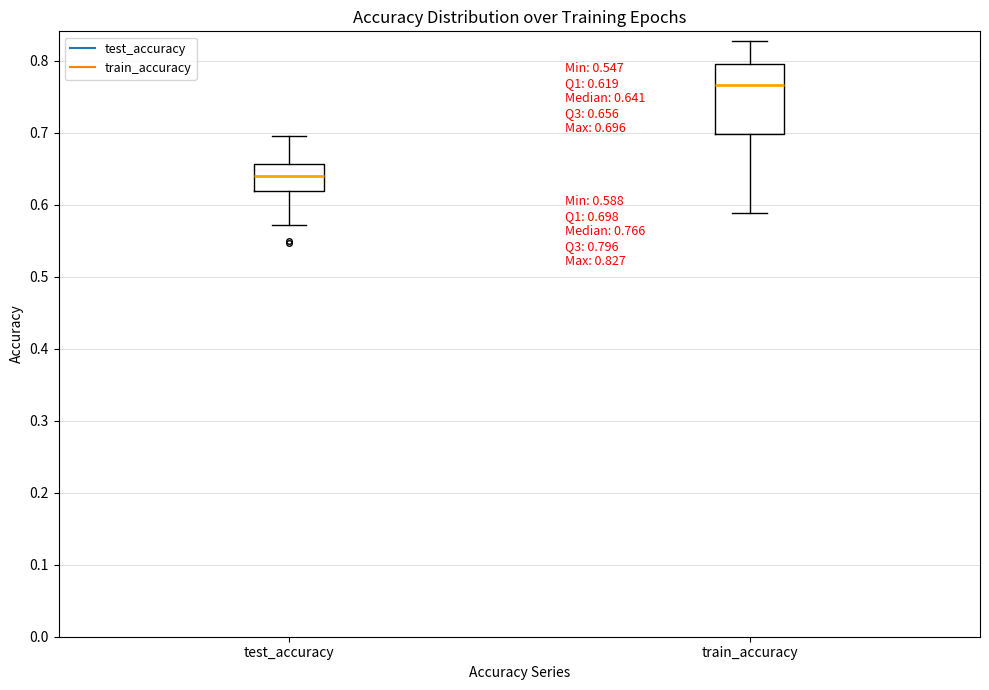

Which box's median line is the highest?

train_accuracy